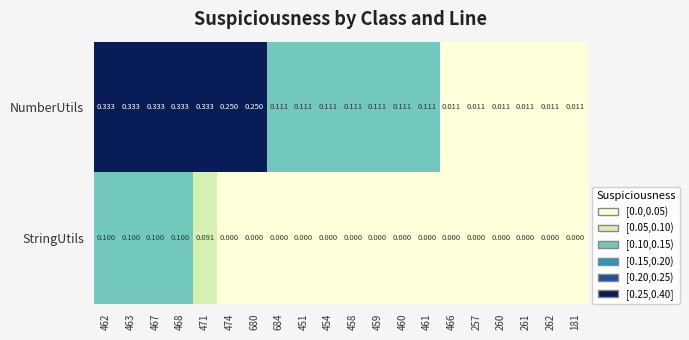

Is the value of NumberUtils at 468 greater than the value of StringUtils at 461?

Yes